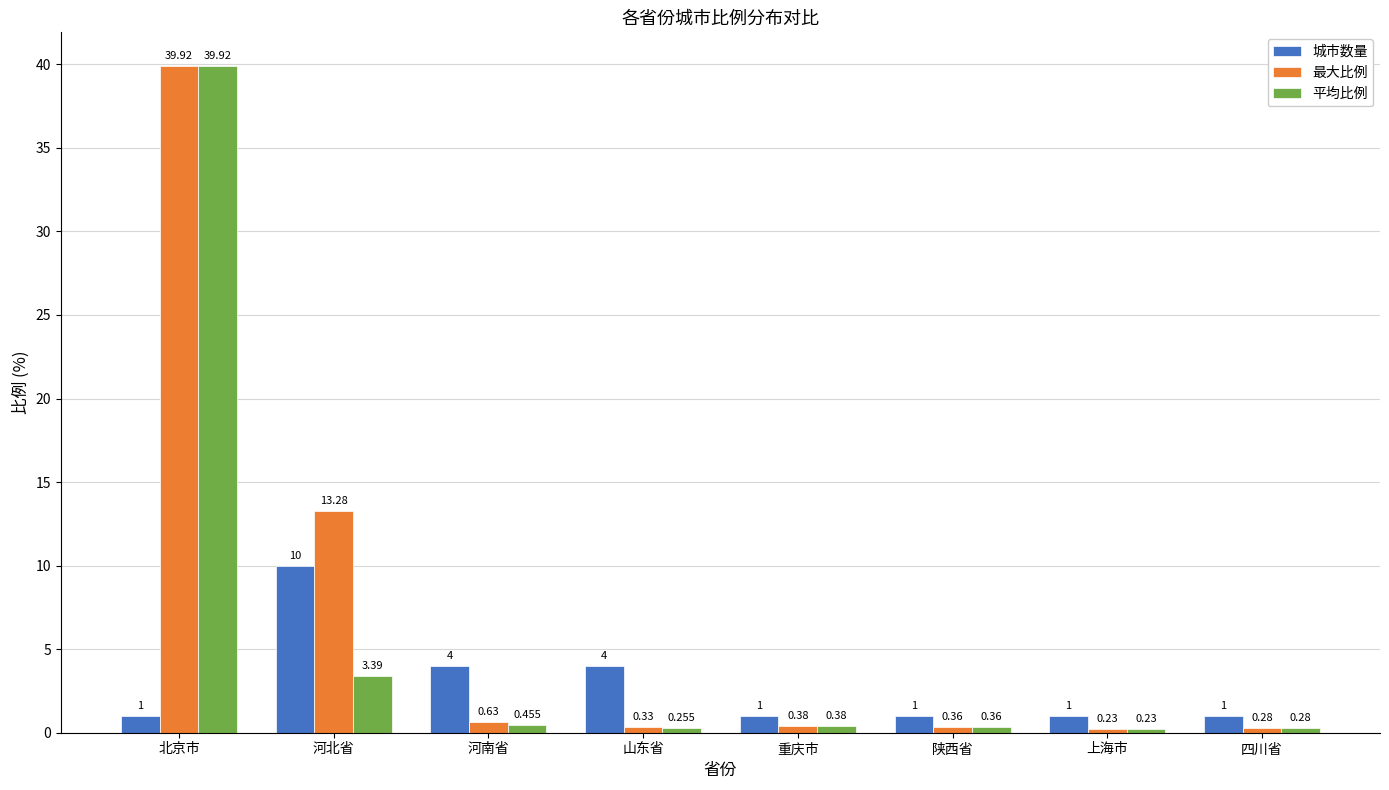

How many bars are there in each group?

3